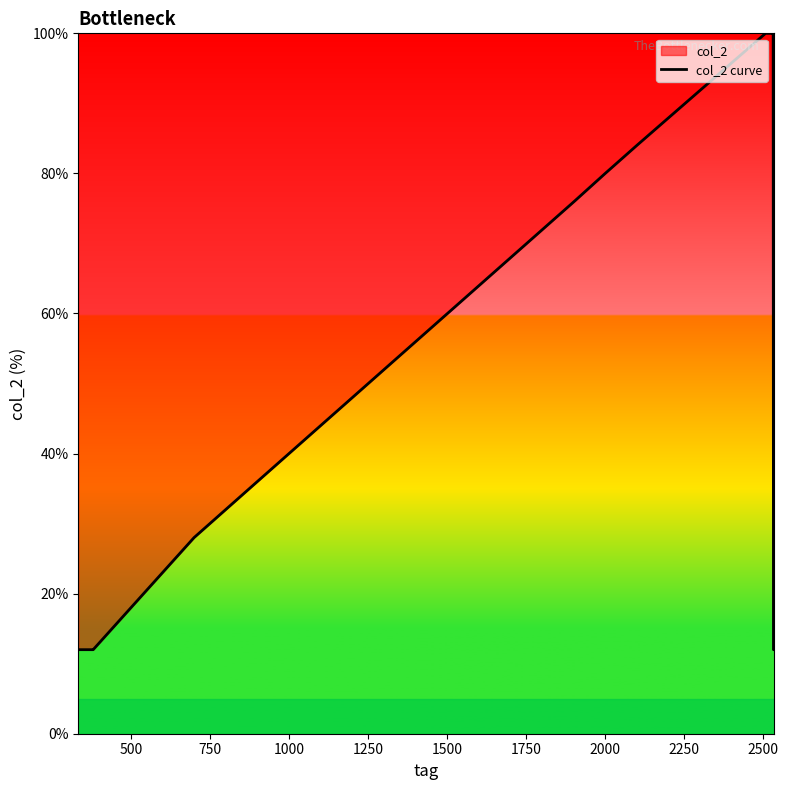

What is the greatest value displayed?

100.0